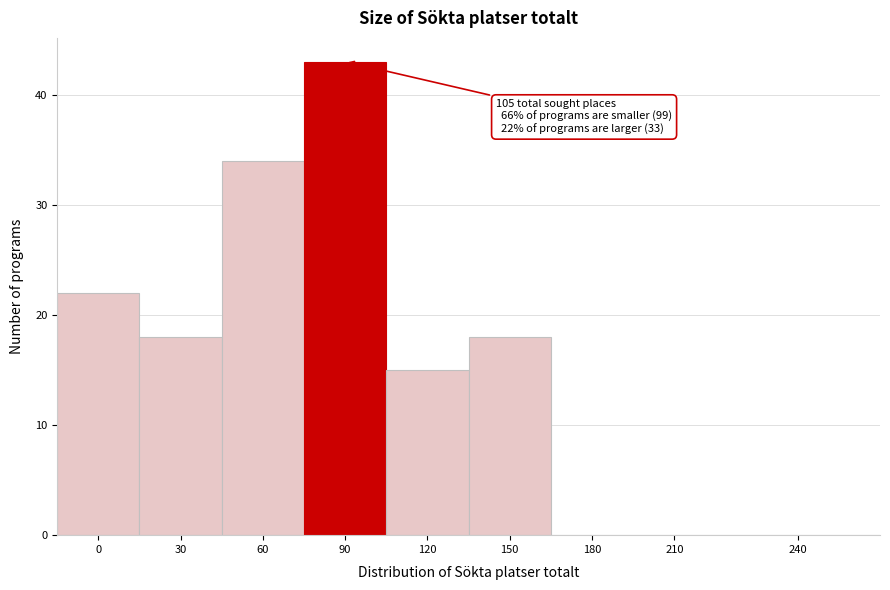

Reading right to left, transcribe all the data shown in this chart.

240=0	210=0	180=0	150=18	120=15	90=43	60=34	30=18	0=22